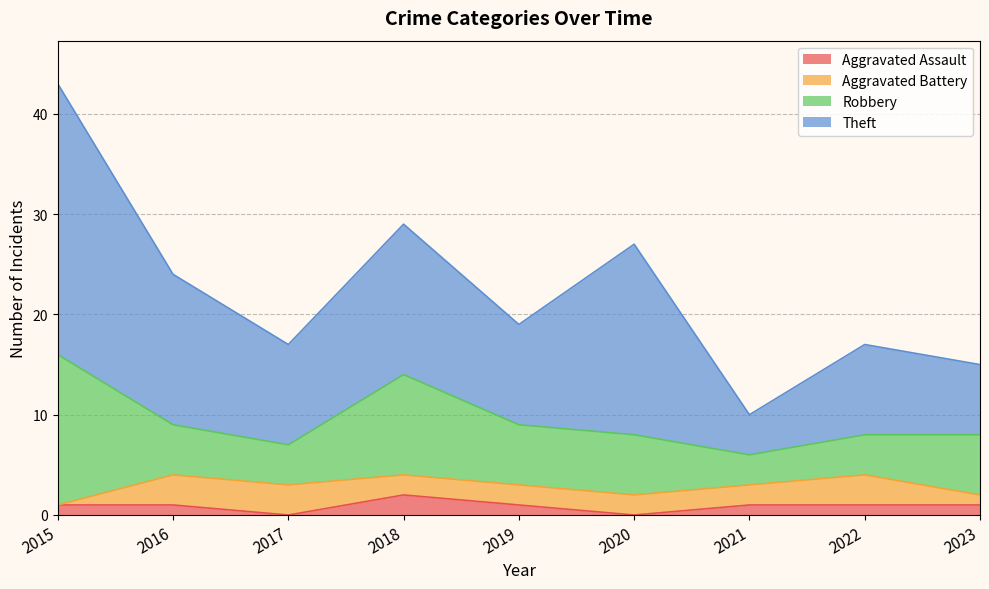

In Robbery, how many points are higher than both neighbors (excluding endpoints)?

1